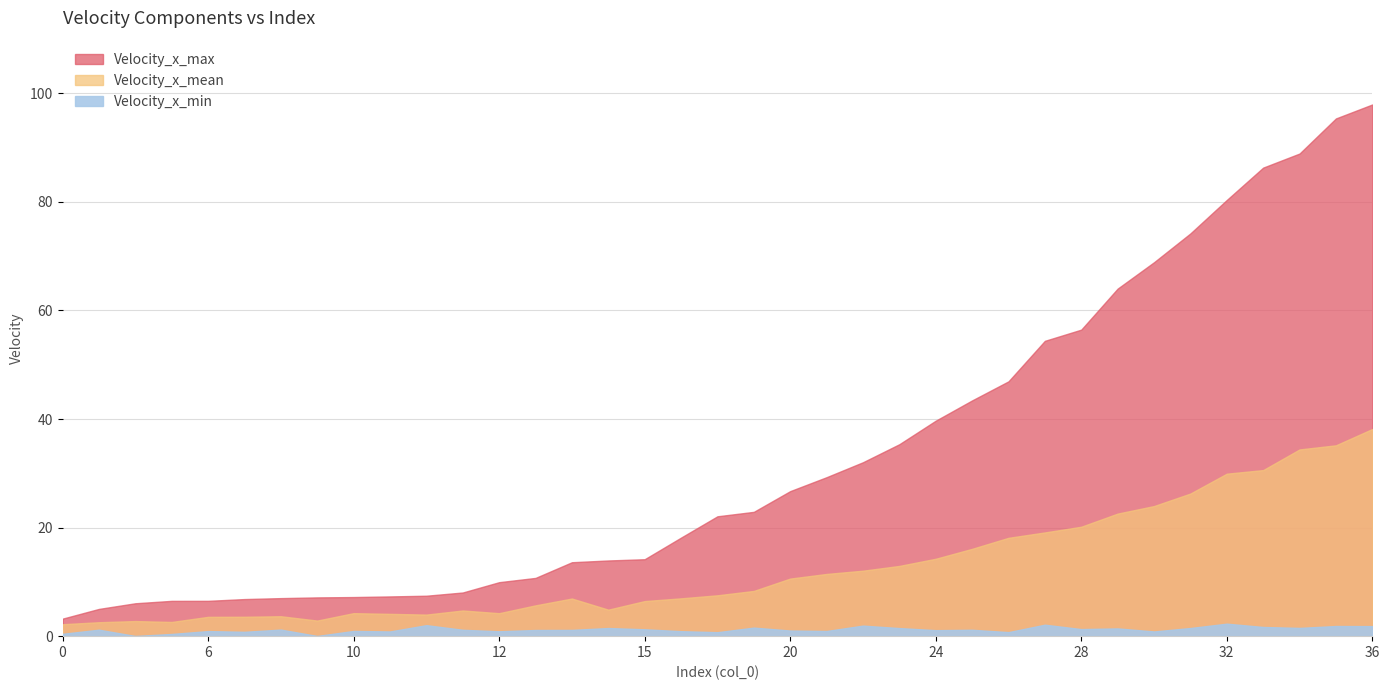

What position from the left is 12?

13